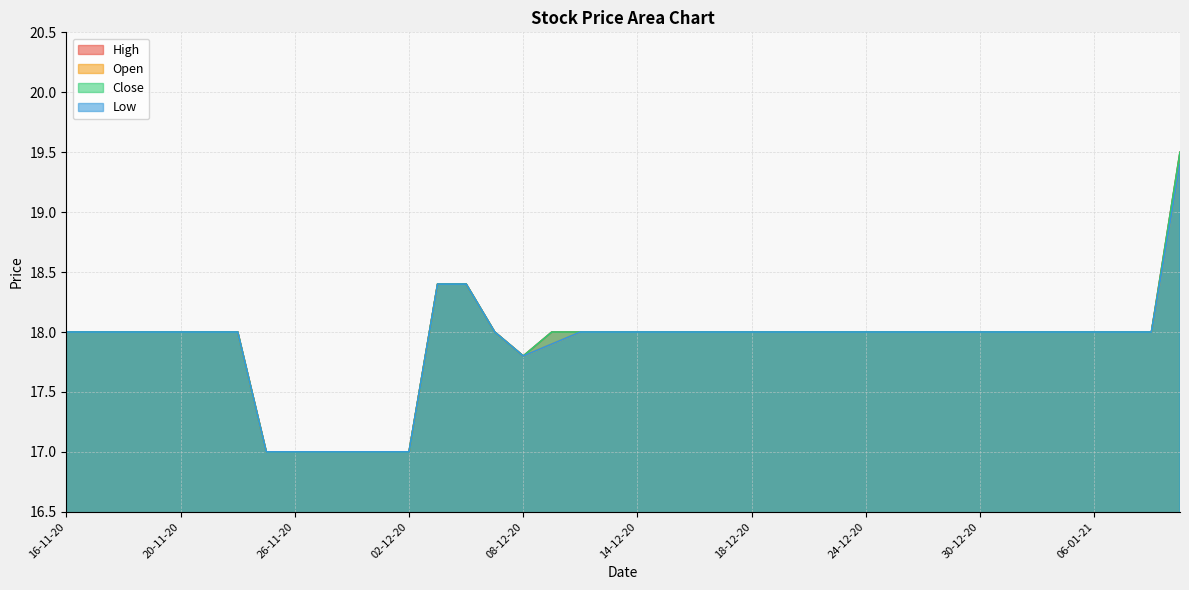

Does the chart have visible grid lines?

Yes